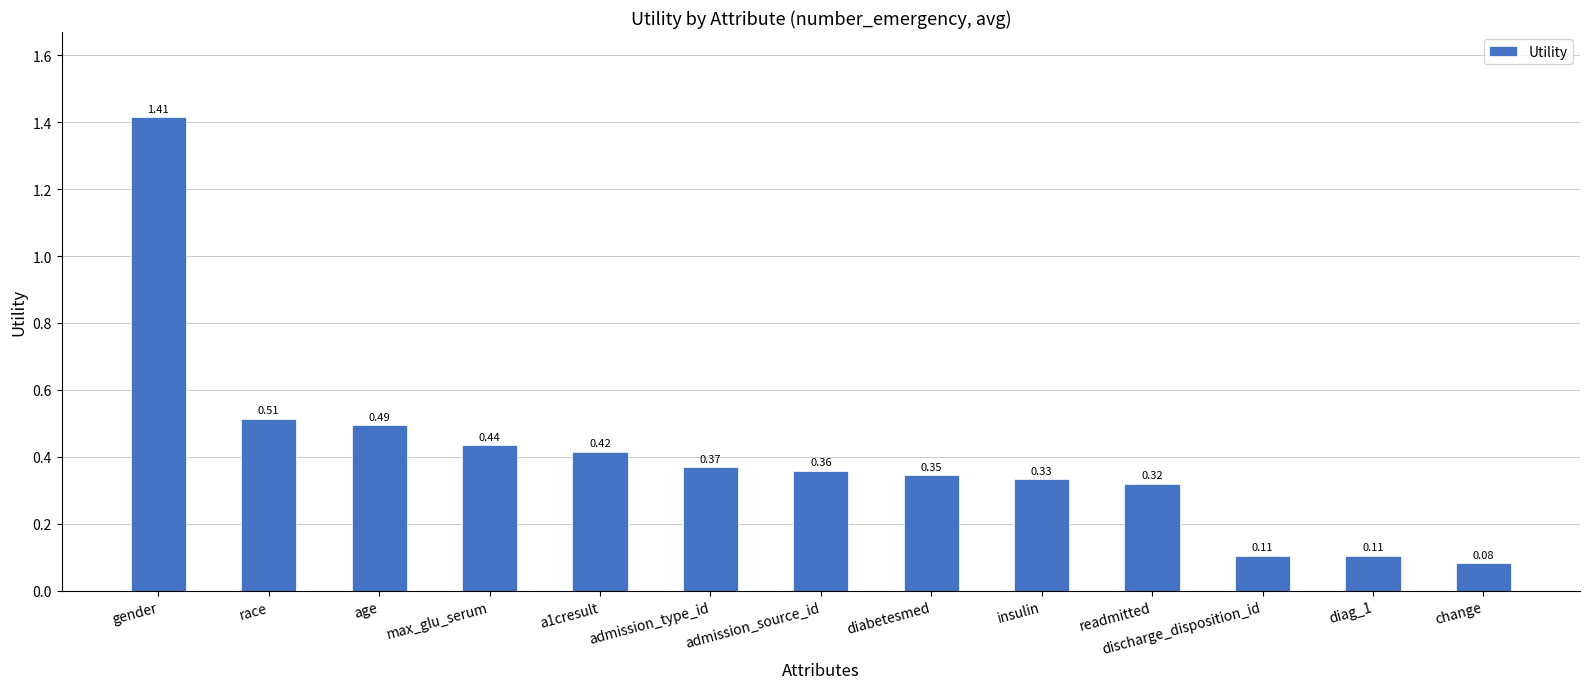

How many bars are there in total?

13